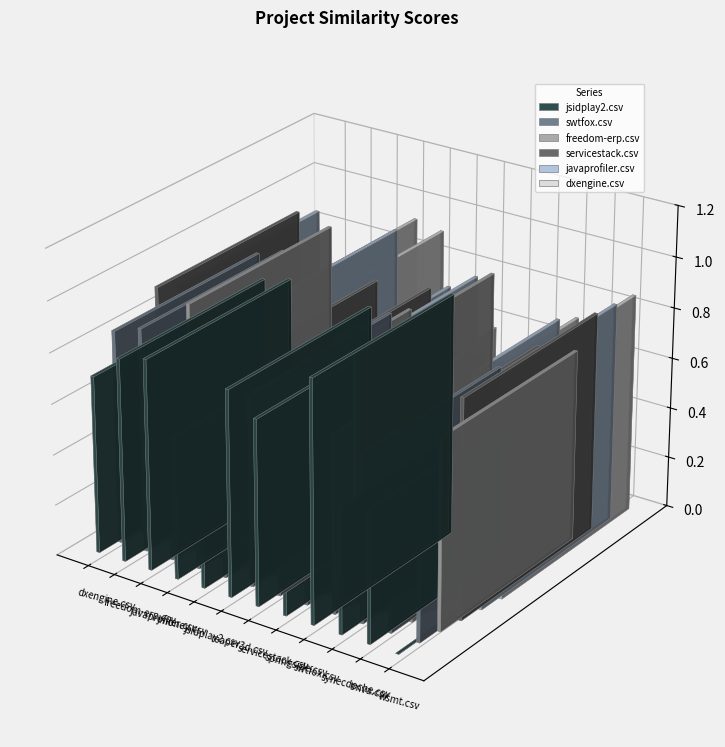

Which category has the highest value in the jsidplay2.csv series?

swtfox.csv